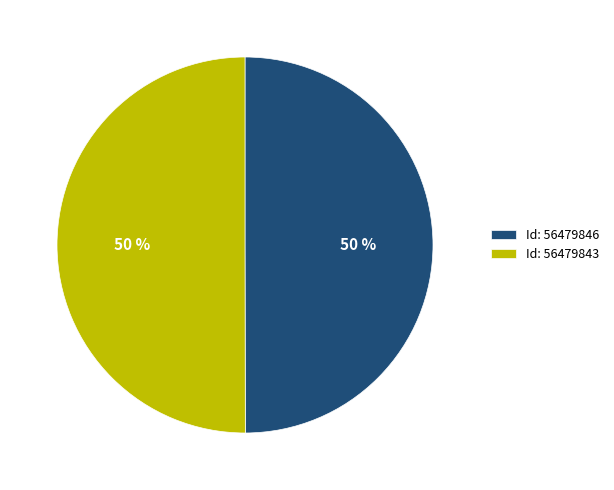

How many slices are in this pie chart?

2